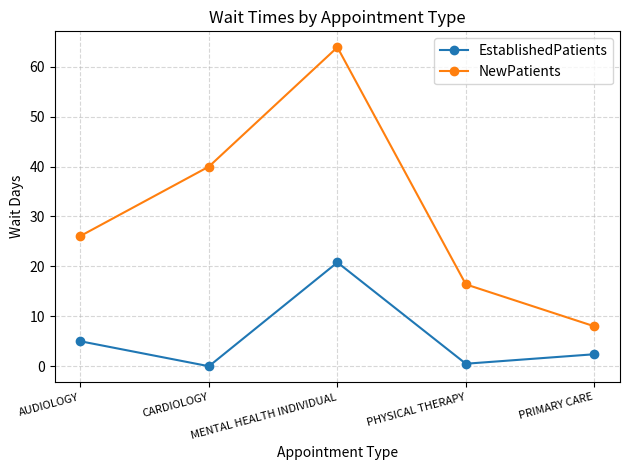

How many lines are shown in the chart?

2